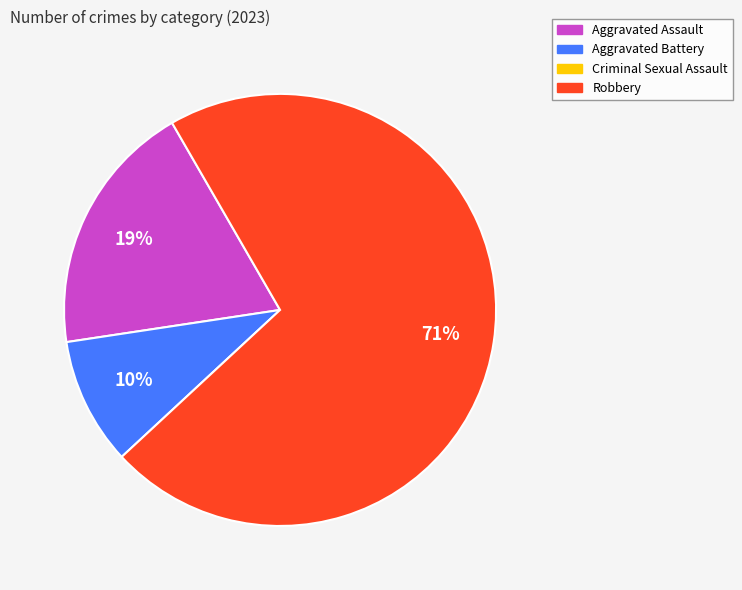

Is there any slice that represents more than half of the pie?

Yes